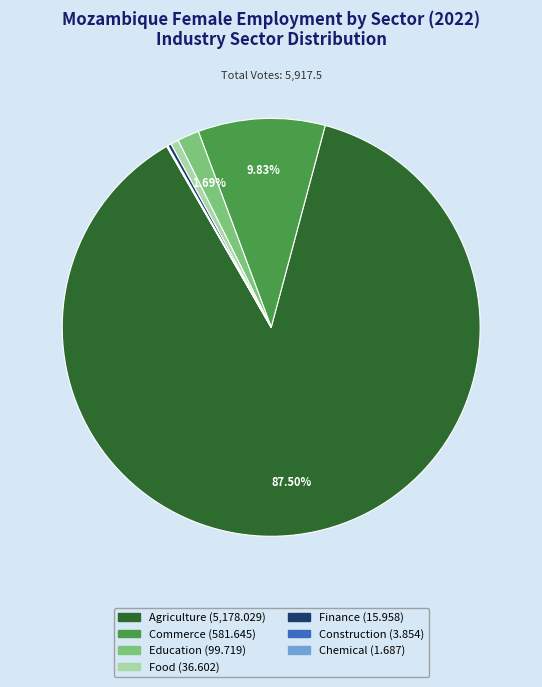

Does any single category account for the majority?

Yes